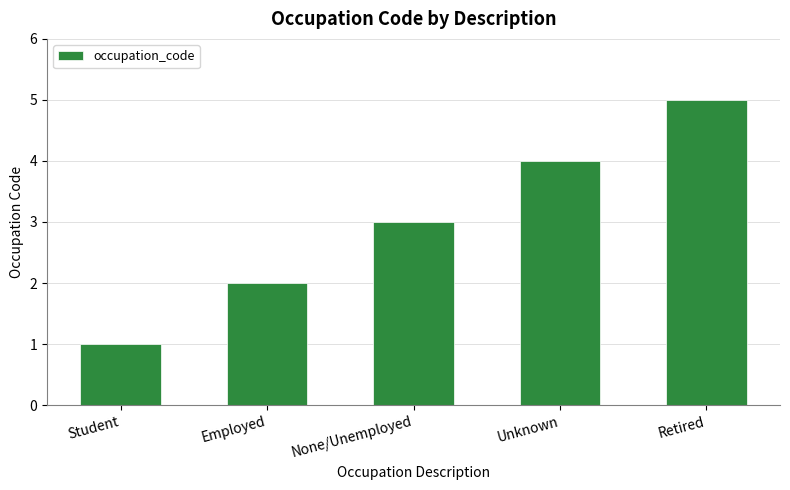

Is it true that the value at None/Unemployed is 3?

True